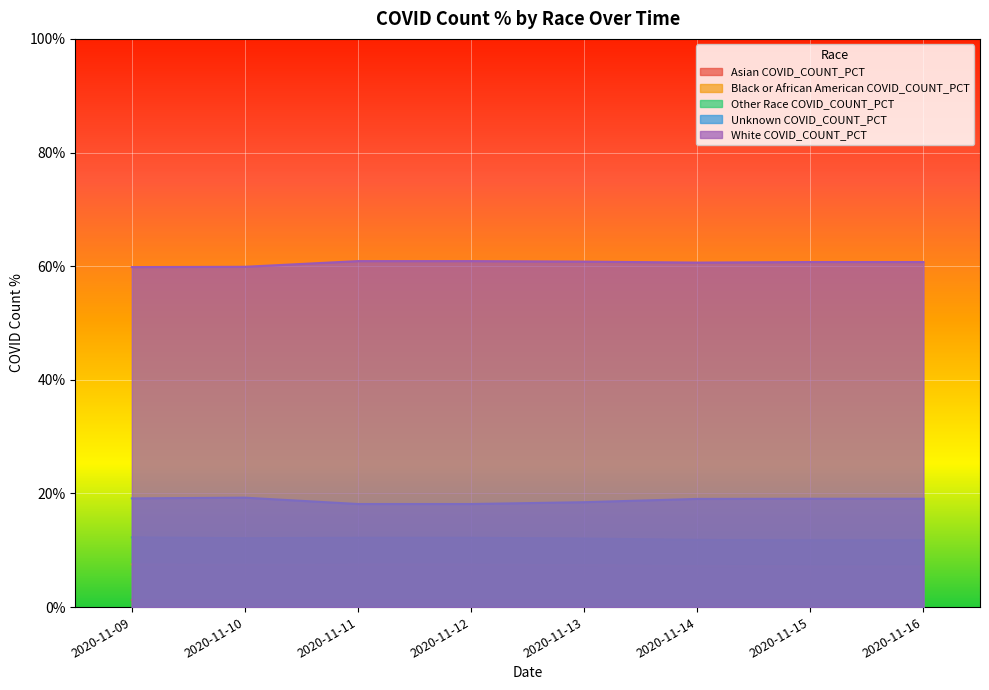

Which series has the largest total across all categories?

White COVID_COUNT_PCT